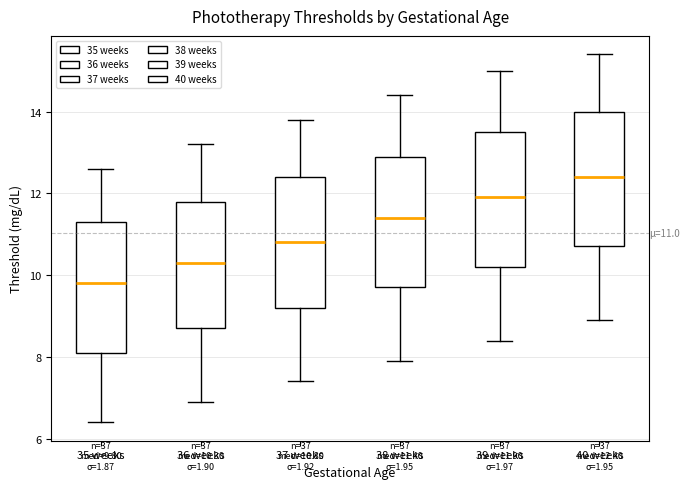

Which box has the highest median line?

40 weeks